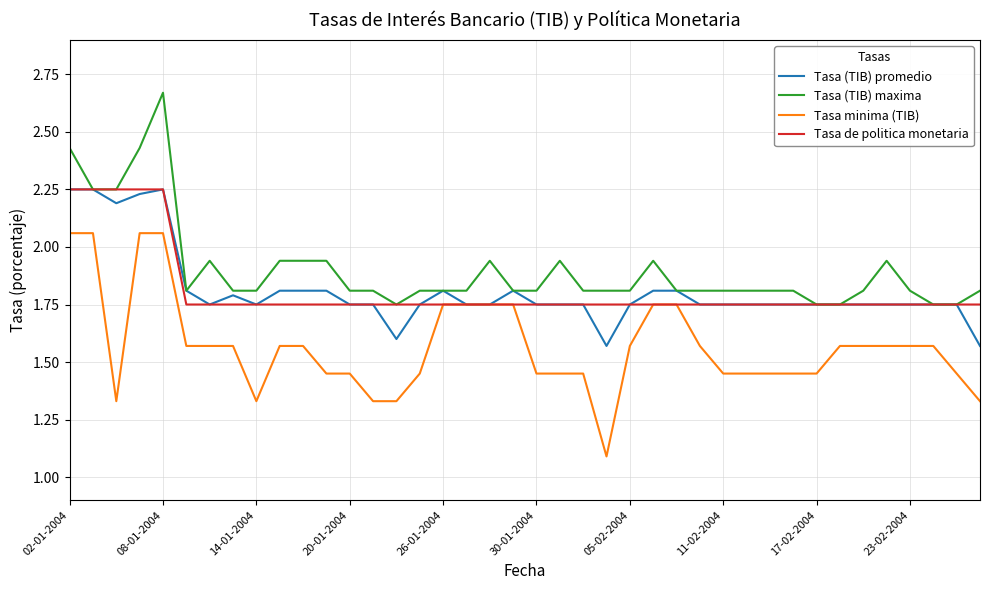

Which series has the largest total across all categories?

Tasa (TIB) maxima